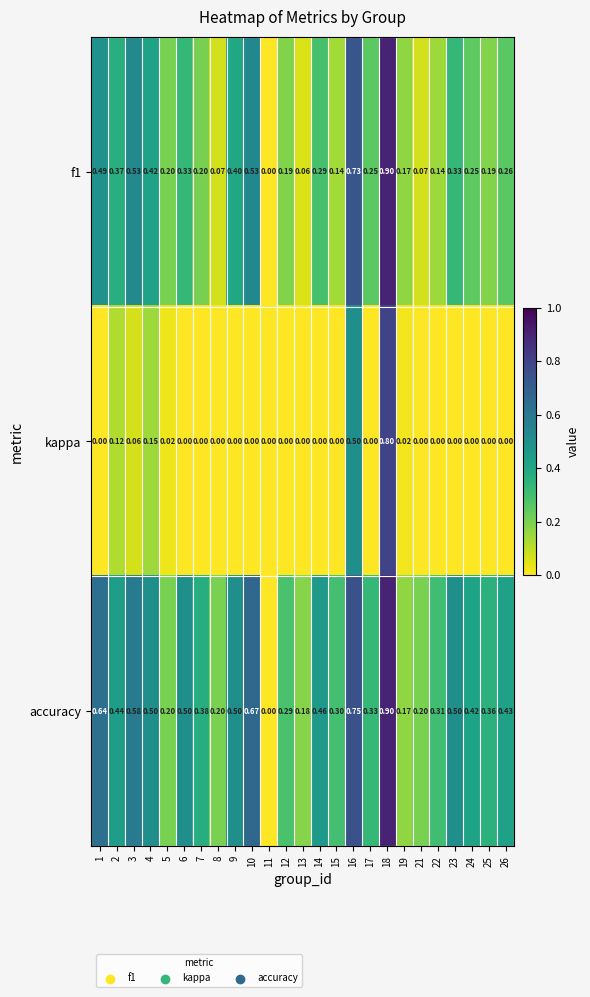

Is the value of f1 at 17 greater than the value of accuracy at 19?

Yes